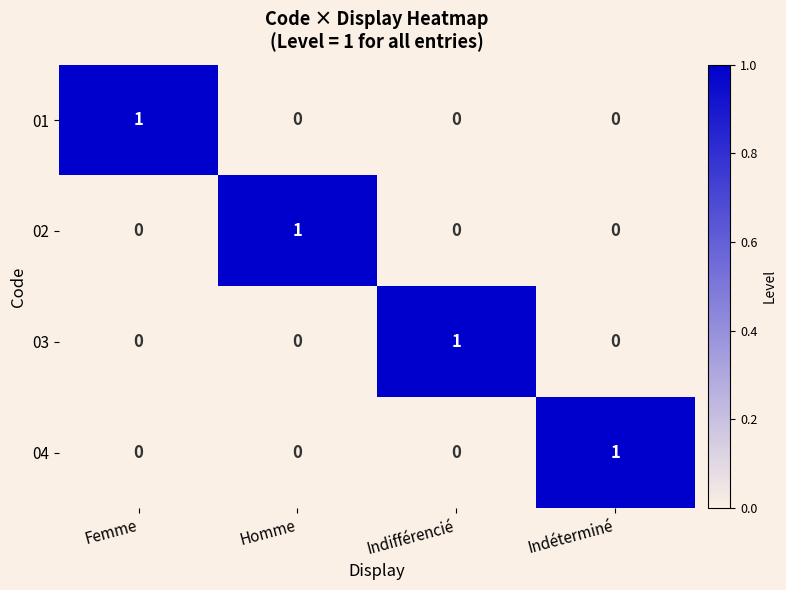

What is the total value across all series at Indéterminé?

1